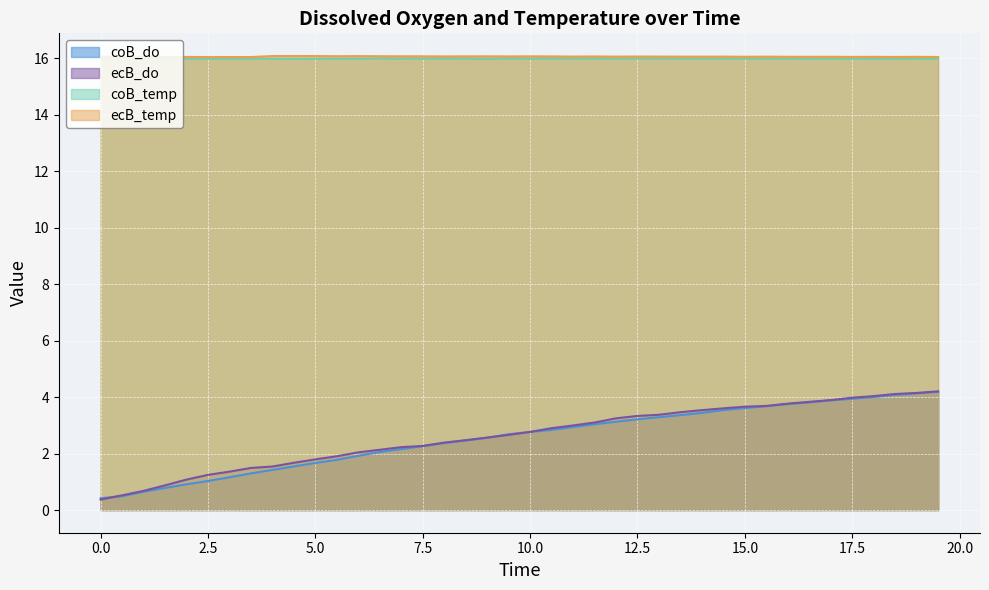

What is the lowest value of the ecB_temp series?

16.0